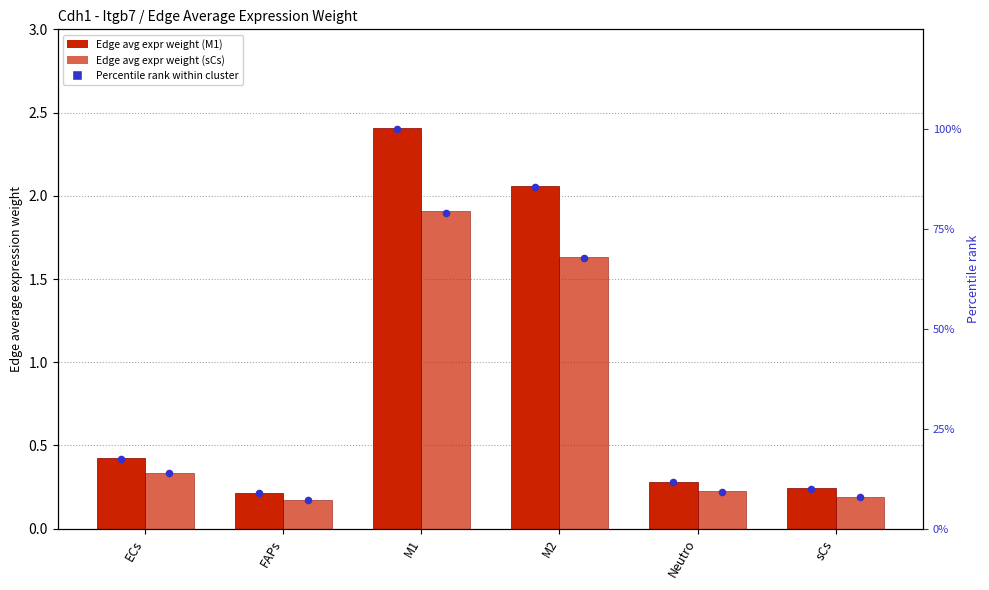

What is the total value across all series at Neutro?

21.6